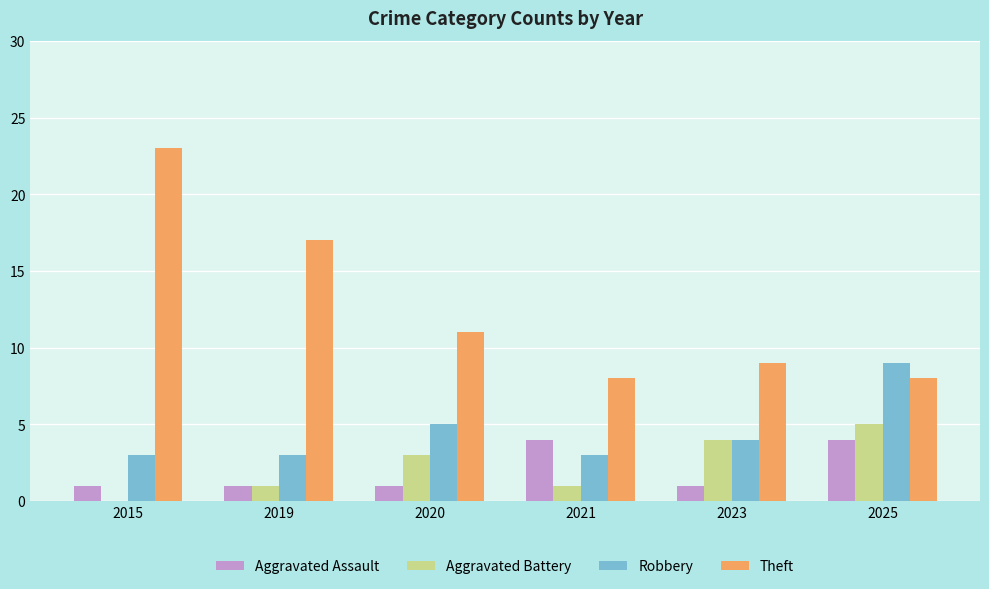

What is the approximate value of Aggravated Battery at 2023?

4